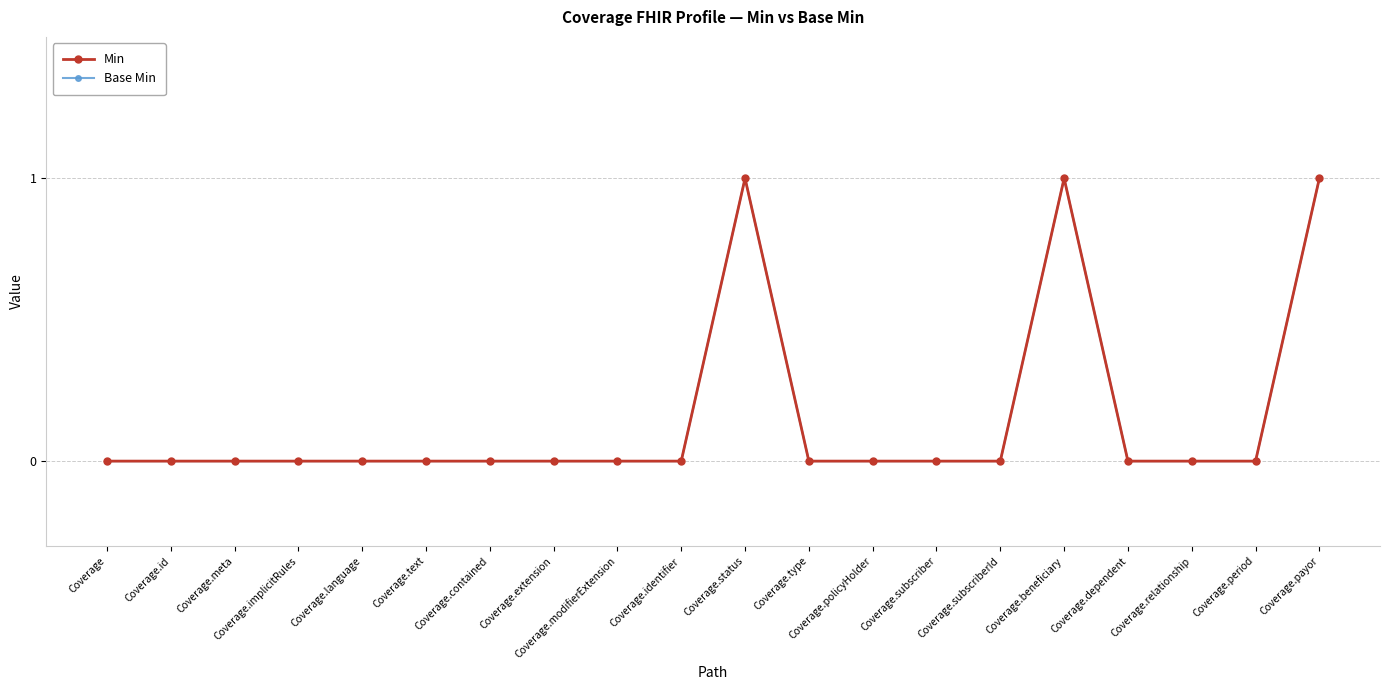

True or false: Min and Base Min intersect in this chart.

False